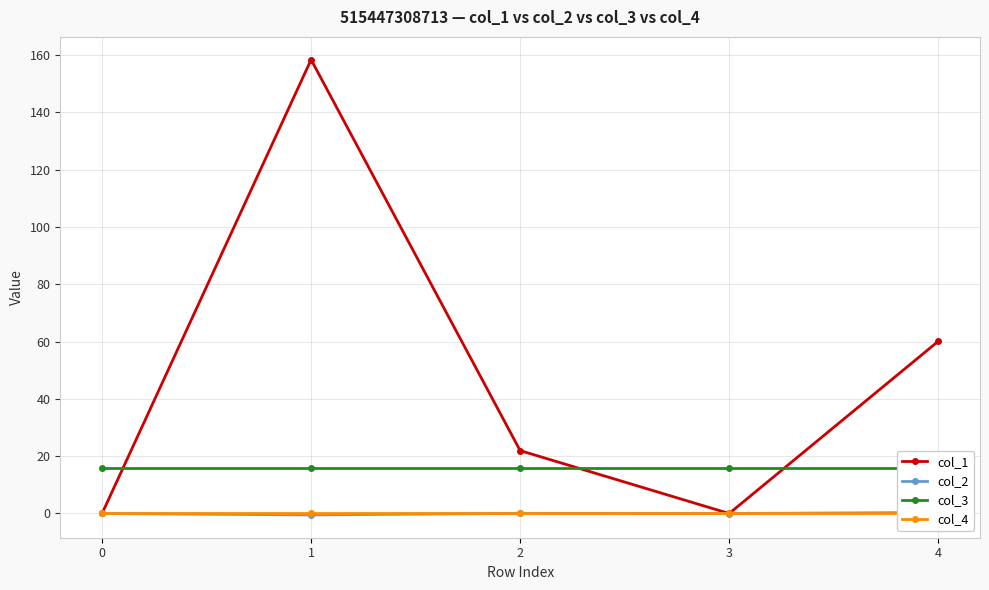

How many series are shown in this chart?

4